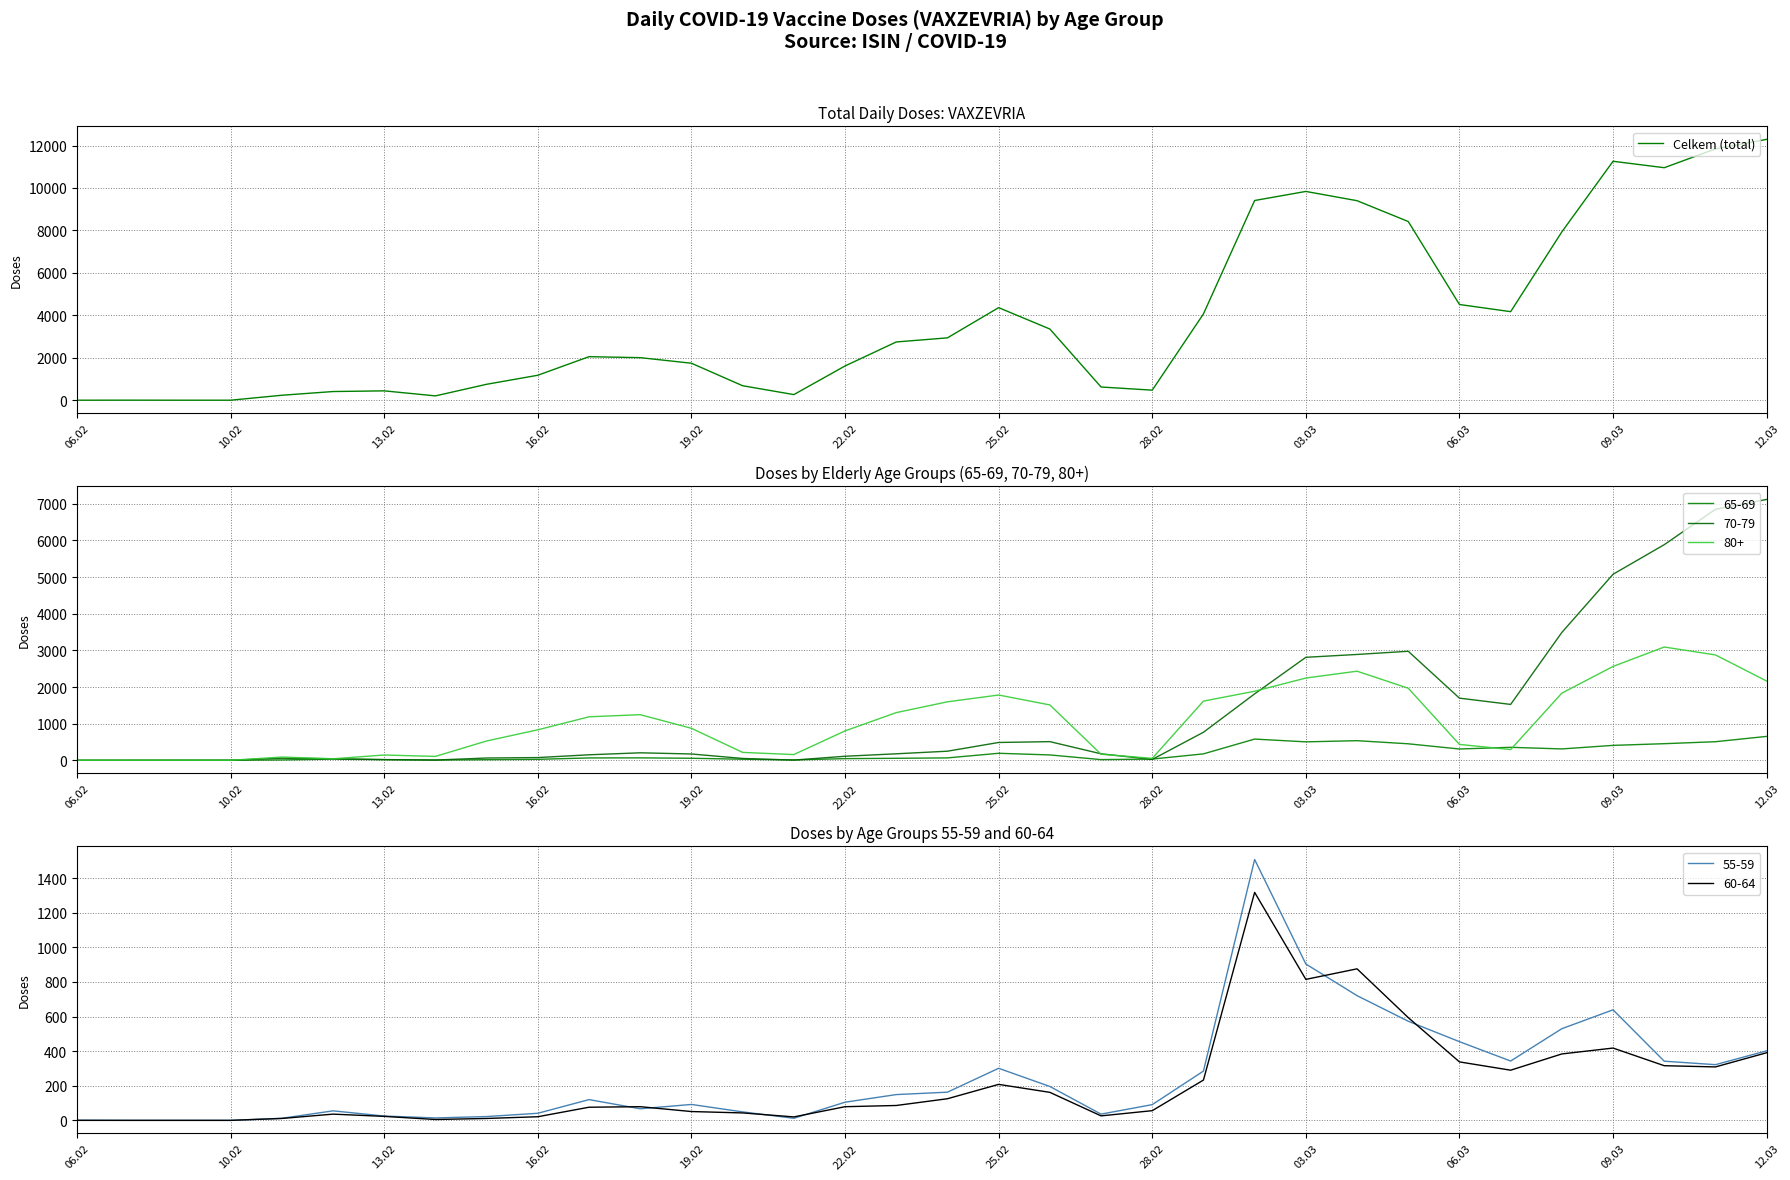

Which category has the lowest value across all series?

06.02